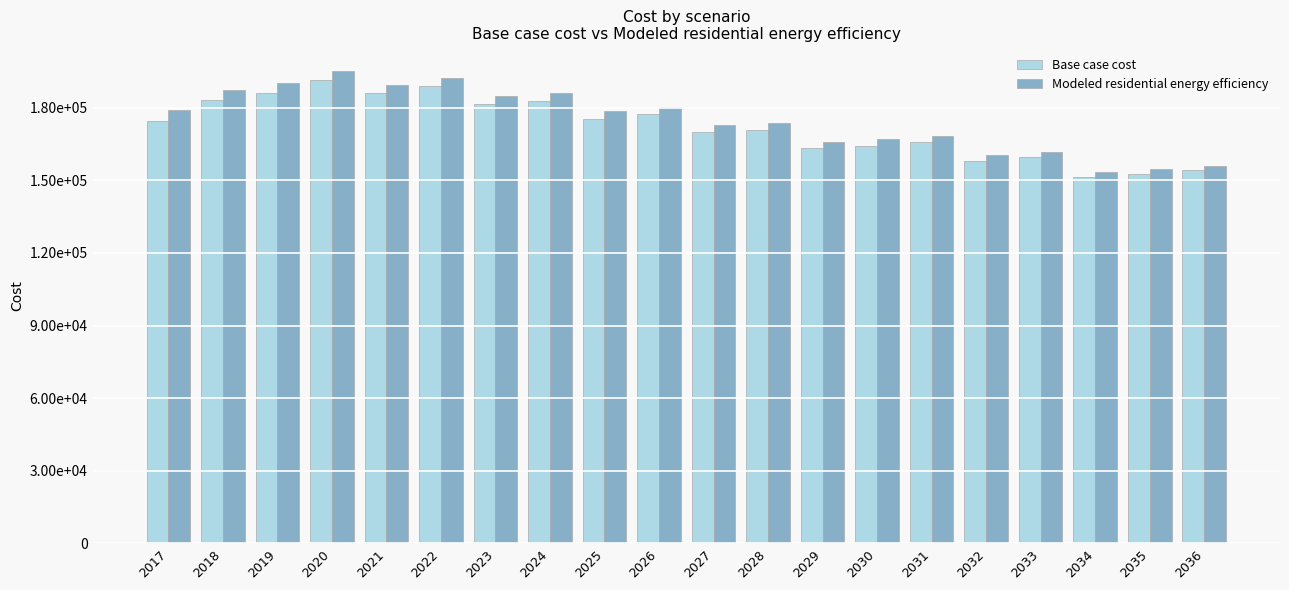

Rank the series by their maximum value, from lowest to highest.

Base case cost, Modeled residential energy efficiency